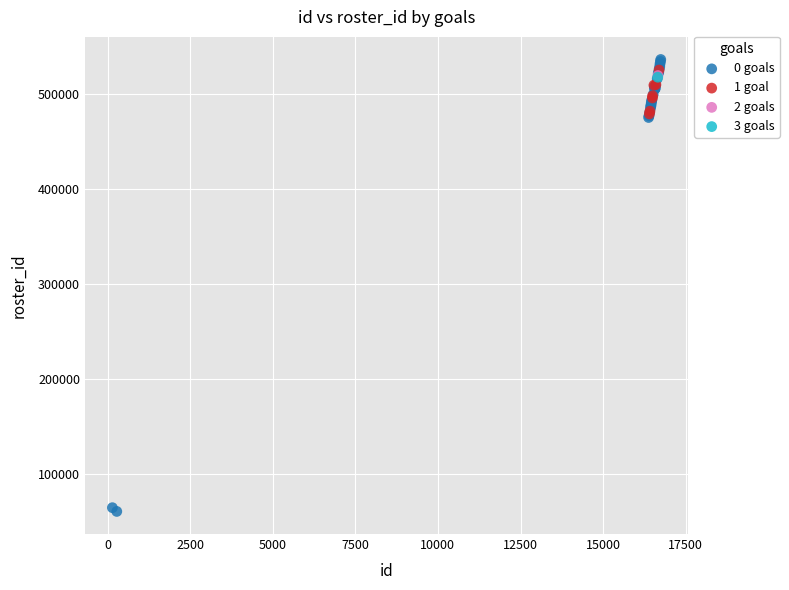

What are all the series names shown in the legend?

0 goals, 1 goal, 2 goals, 3 goals